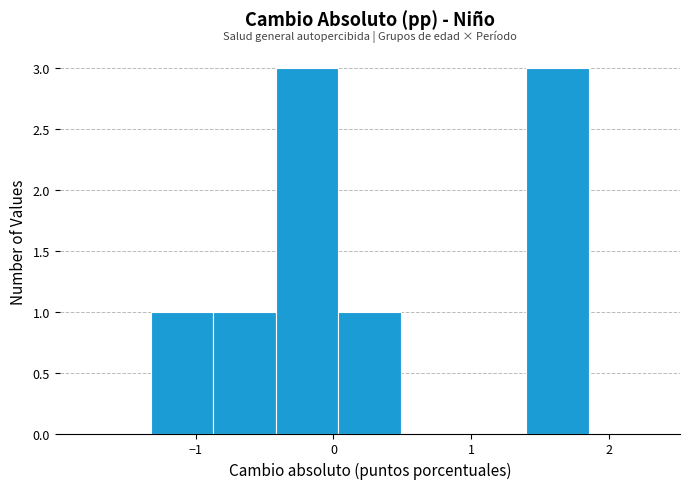

Reading left to right, transcribe this chart: for each bar, give the range it covers on the x-axis and its height. Neither the bar edges nor the heights are printed on the chart, so give them approximately, as read against the axes.

-1.8 to -1.3: 0
-1.3 to -0.9: 1
-0.9 to -0.4: 1
-0.4 to 0.0: 3
0.0 to 0.5: 1
0.5 to 0.9: 0
0.9 to 1.4: 0
1.4 to 1.9: 3
1.9 to 2.3: 0